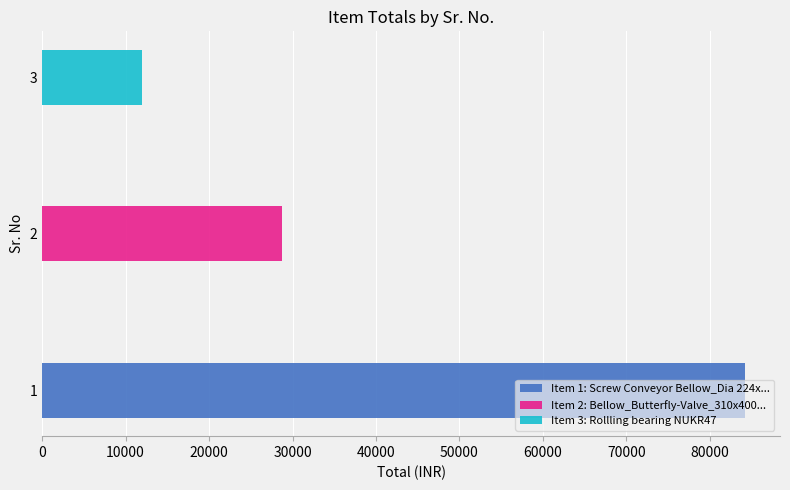

Is it true that the value at 1 is 84210?

True